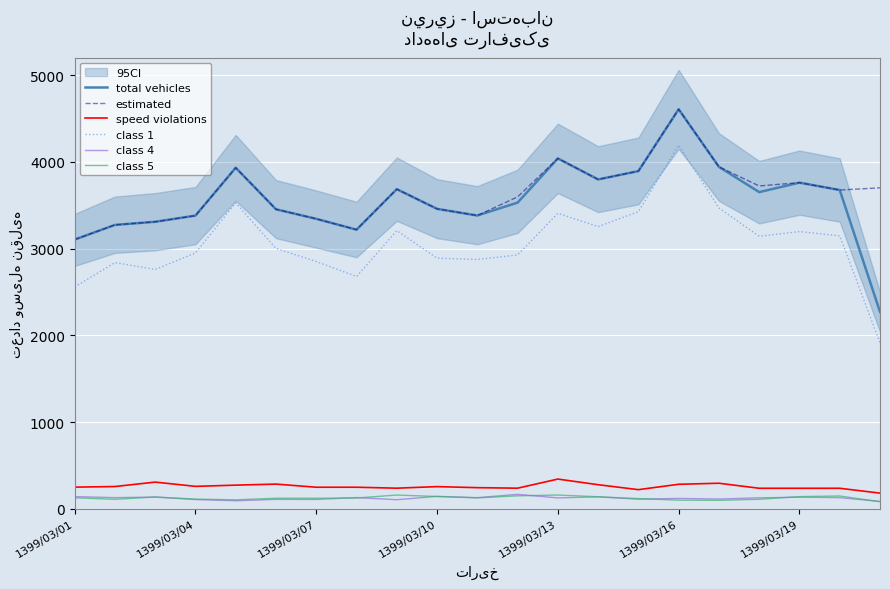

What is the minimum value for total vehicles?

2271